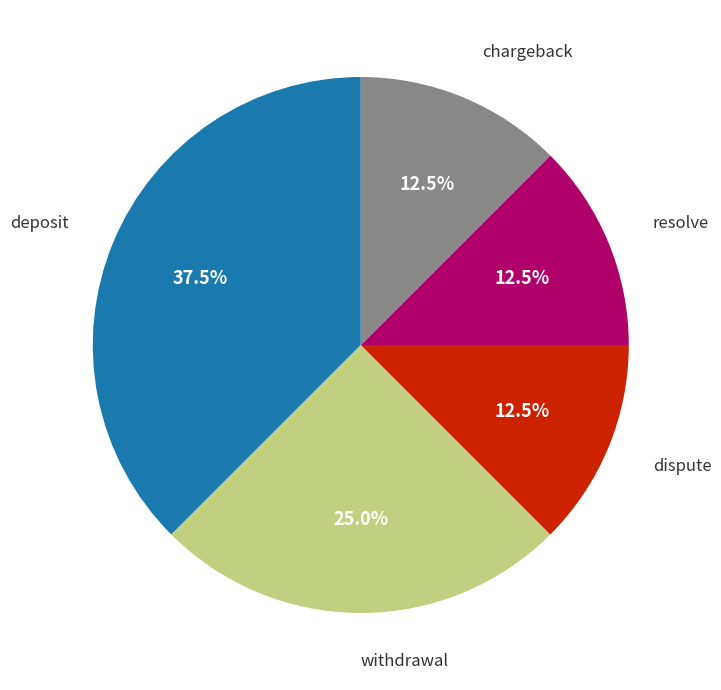

Is there a majority slice in this chart?

No